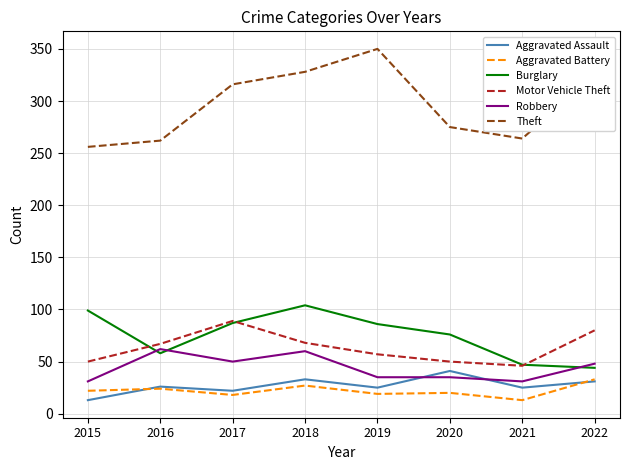

Between 2015 and 2022, which series saw the biggest shift?

Theft